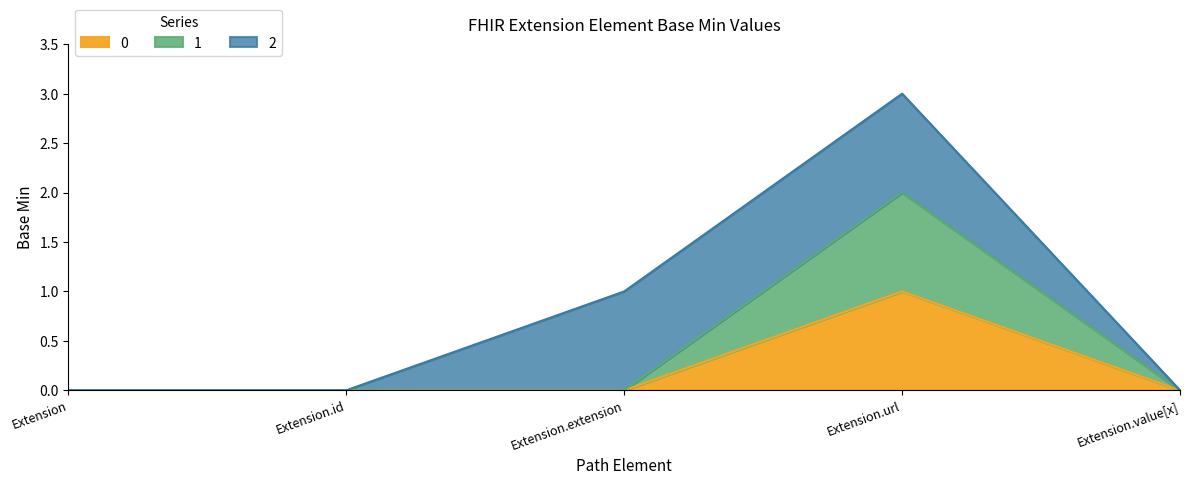

True or false: 1 and 0 cross at least once.

False